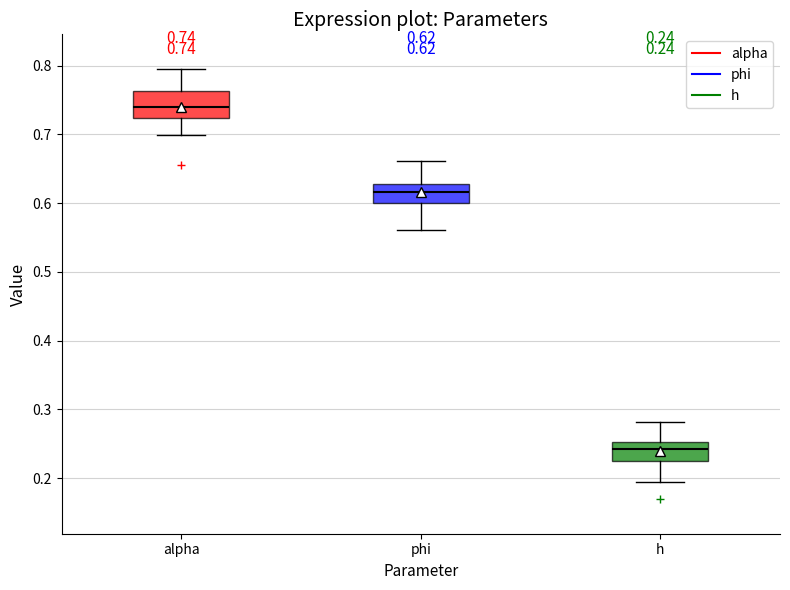

Which box is the tallest, from its lower edge to its upper edge?

alpha